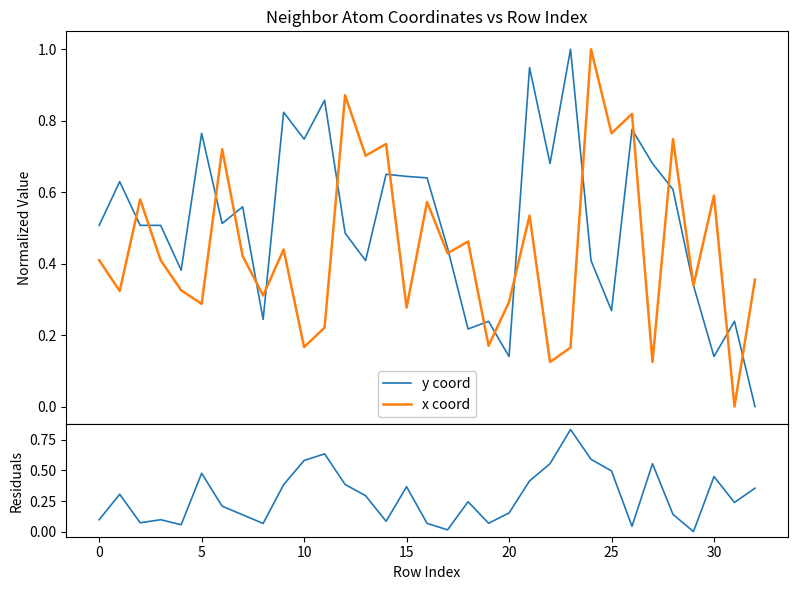

Is this an area chart (filled region under the line)?

No